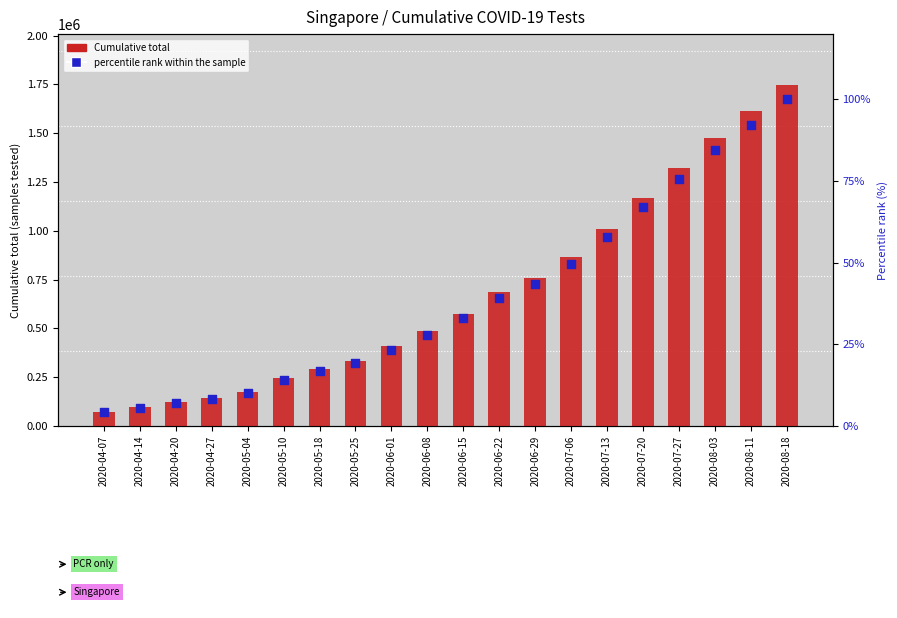

What is the total value across all series at 2020-07-13?

1009589.8